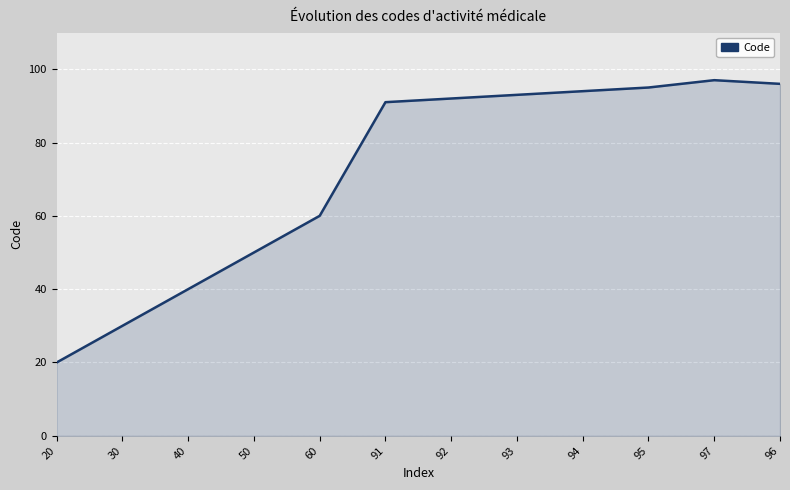

What is the change in value from 30 to 40?

+10